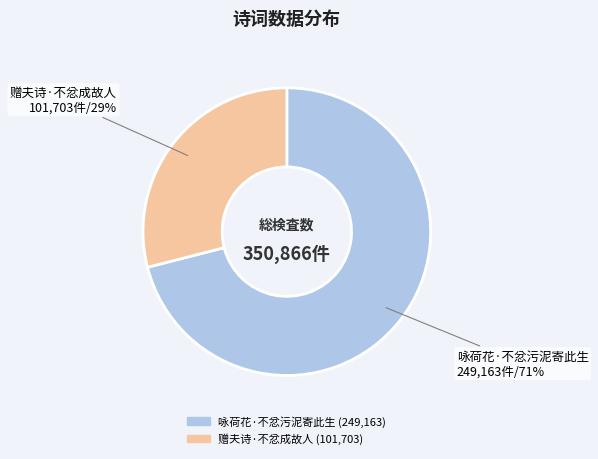

Does any single category account for the majority?

Yes